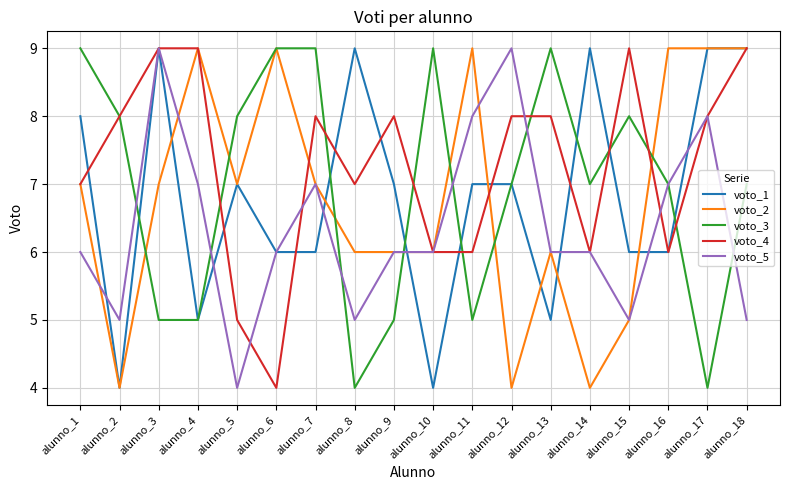

The value of voto_1 at alunno_3 is 9. True or false?

True